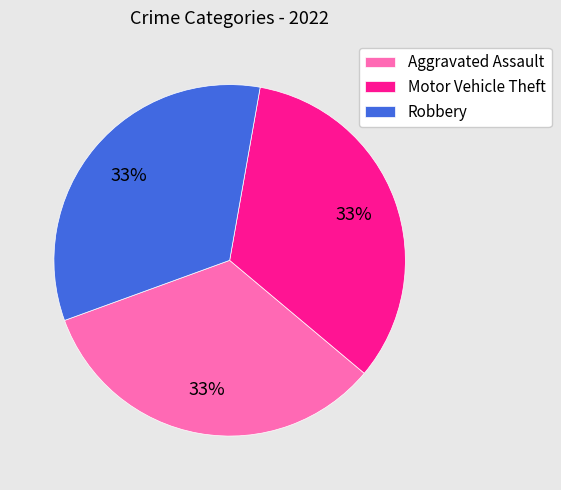

Is there any slice that represents more than half of the pie?

No